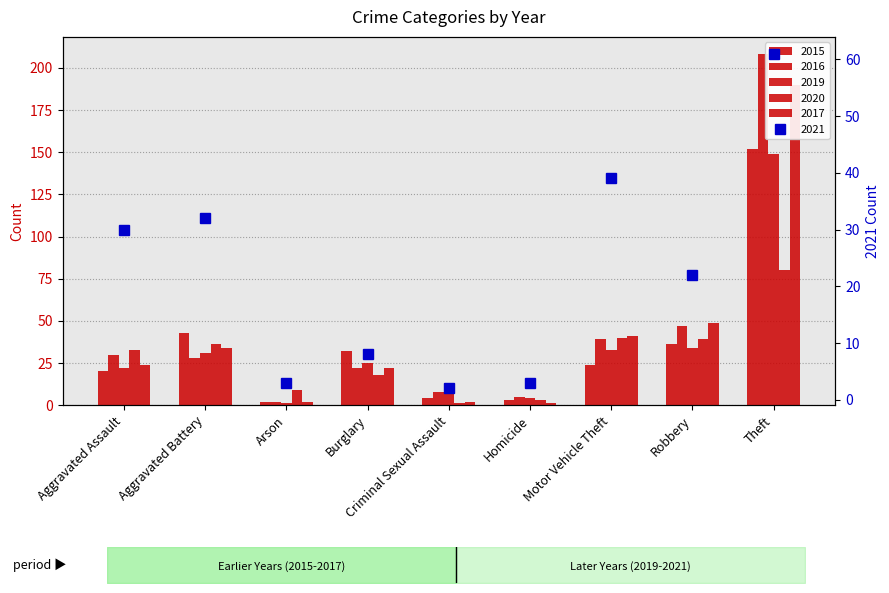

What is the label of the 7th bar from the right?

Arson